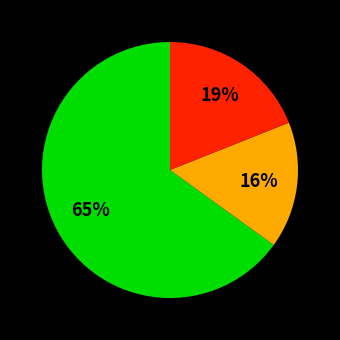

Is there any slice that represents more than half of the pie?

Yes